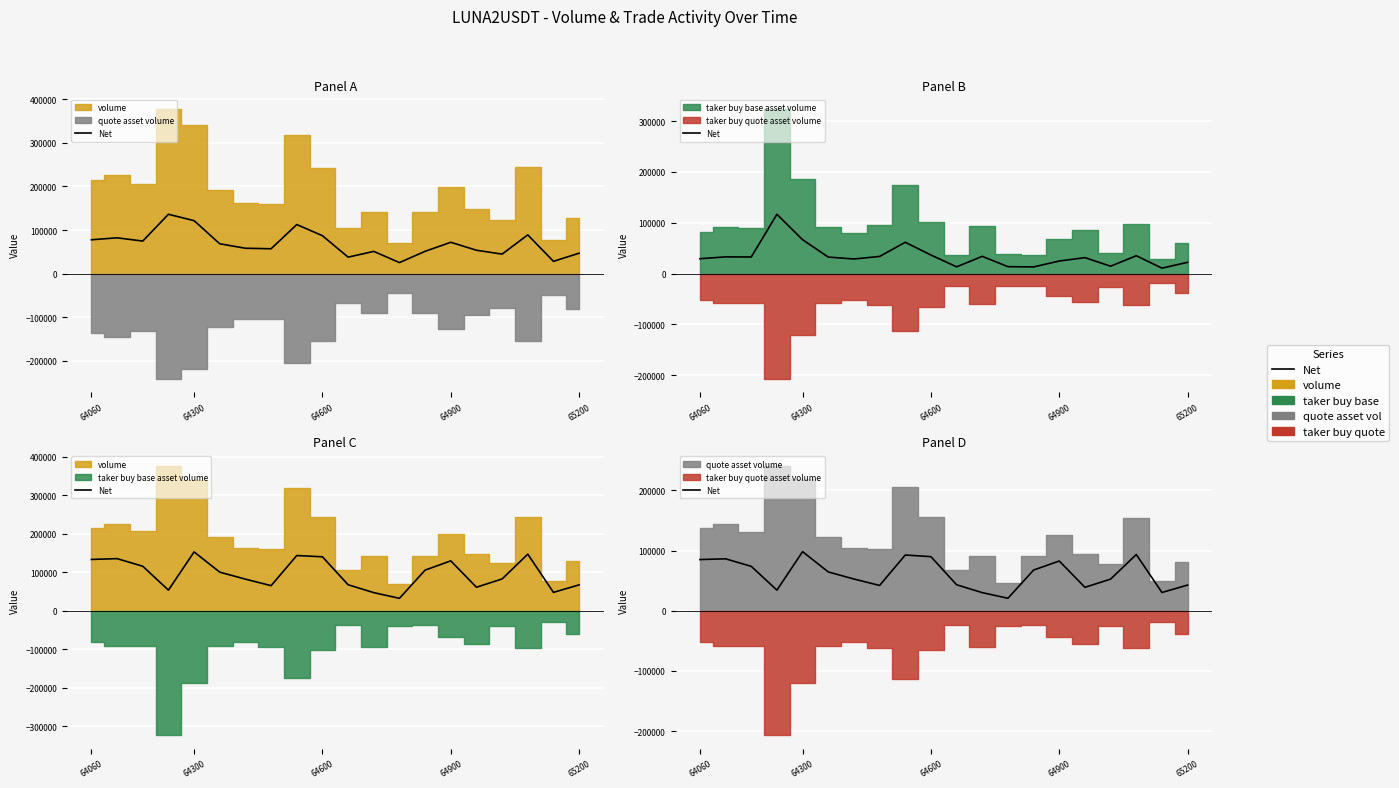

The value at 10 is 43262. True or false?

True